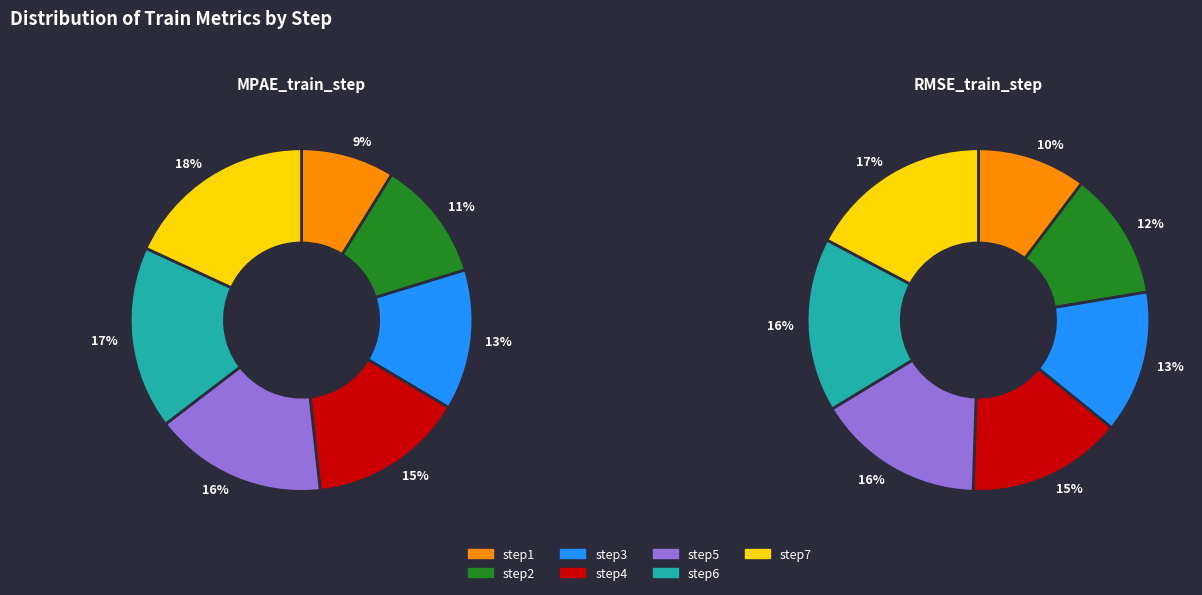

Is there a majority slice in this chart?

No